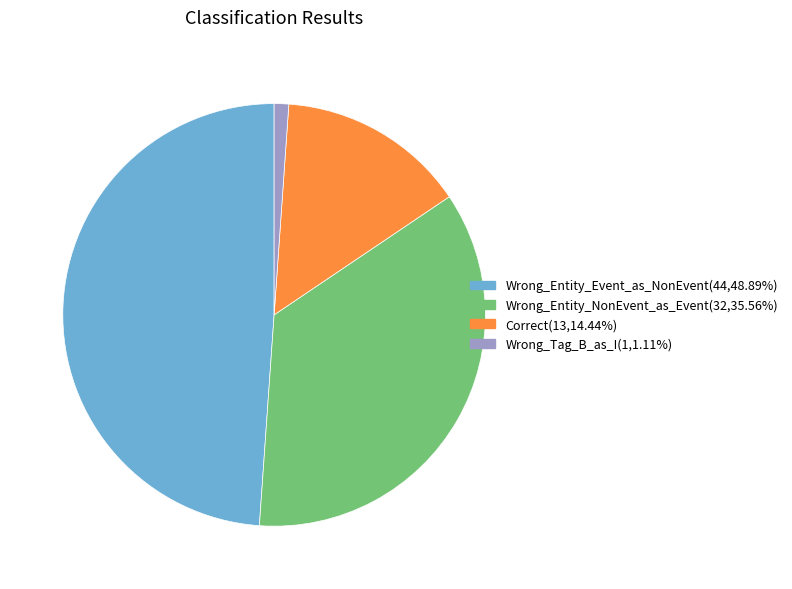

Is Correct the majority of the pie?

No